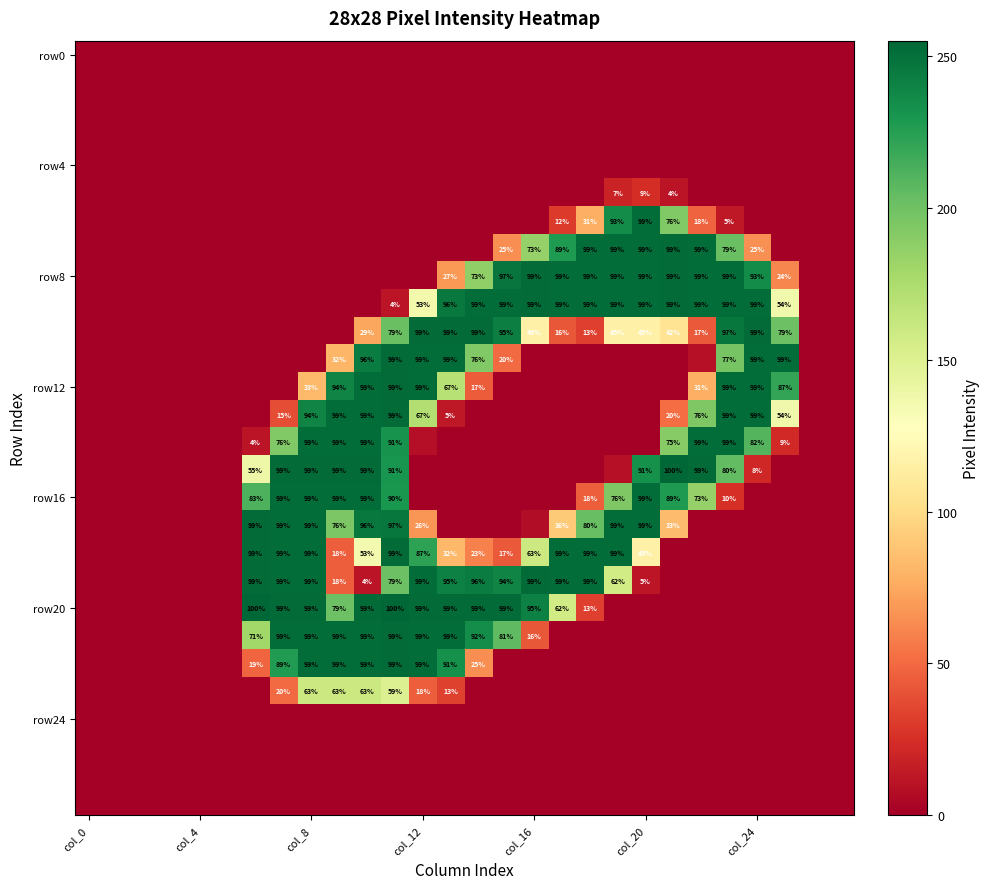

Is it true that row12 equals 99 at col_24?

True